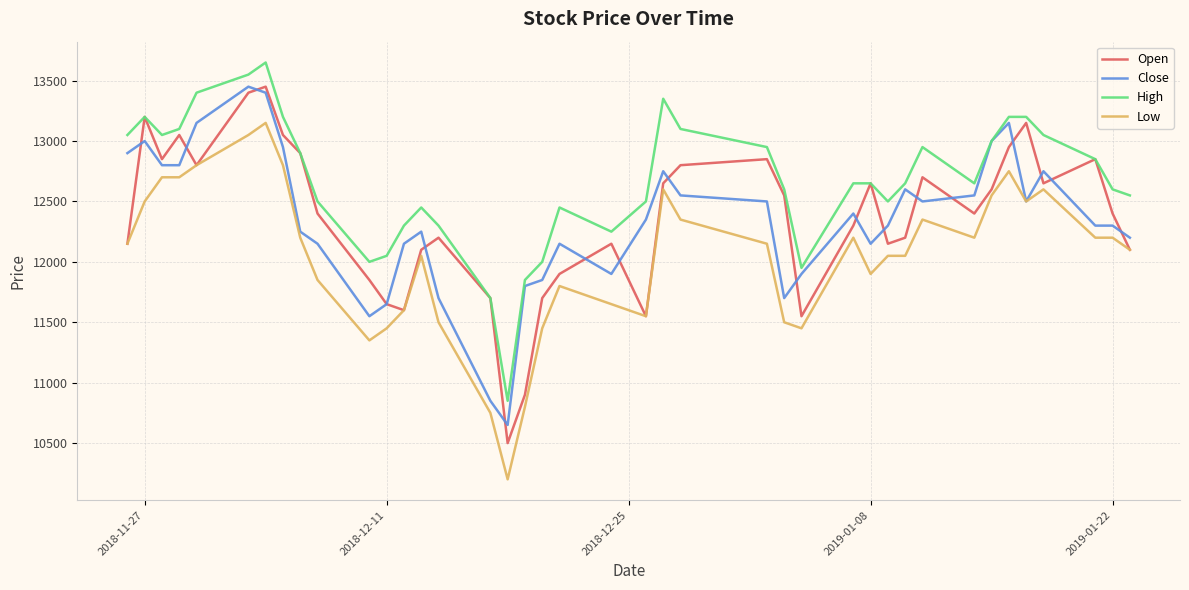

How many interior local peaks does the Open series have?

10